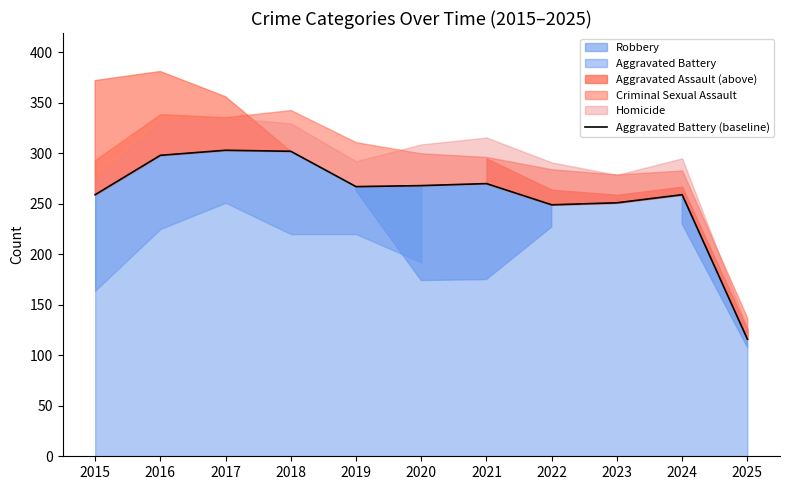

True or false: the data shows 267 at 2019.

True